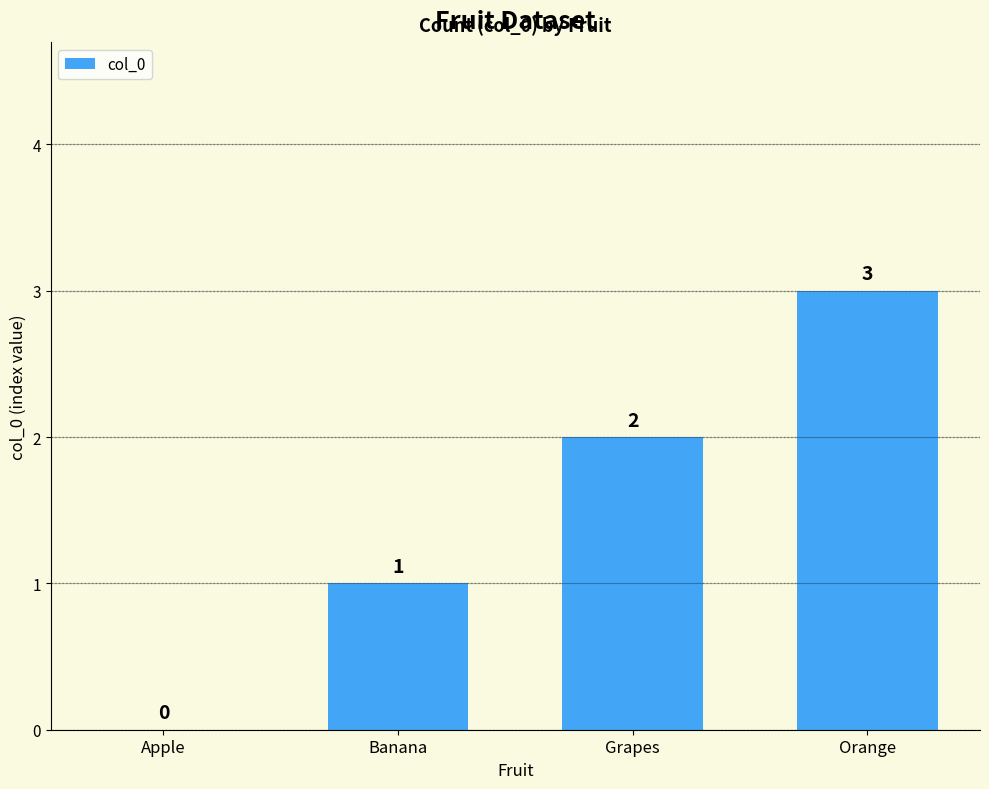

Reading left to right, list all the values displayed in this chart.

0	1	2	3